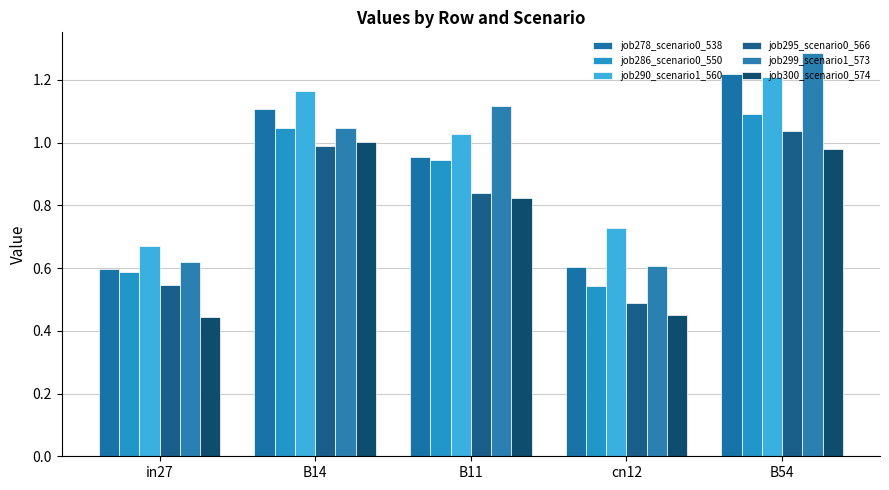

What is the sum of all job300_scenario0_574 values?

3.7